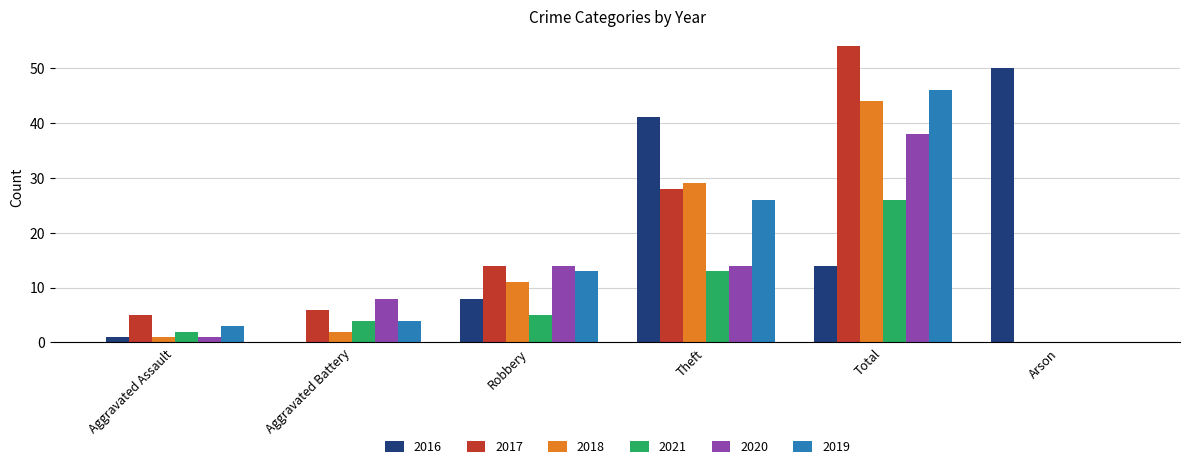

How many series are shown in this chart?

6